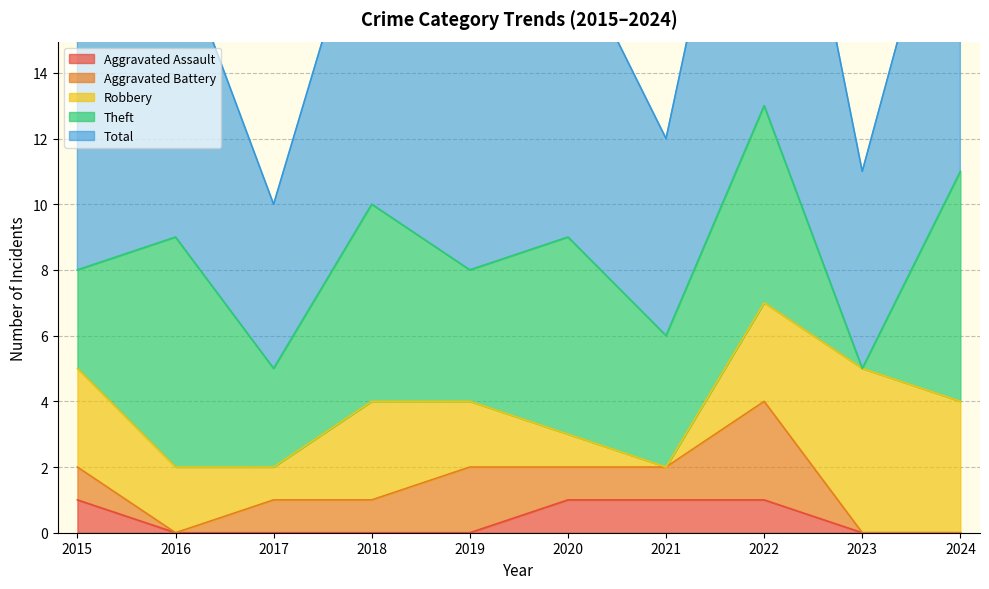

Does the chart display data point markers on the line(s)?

No